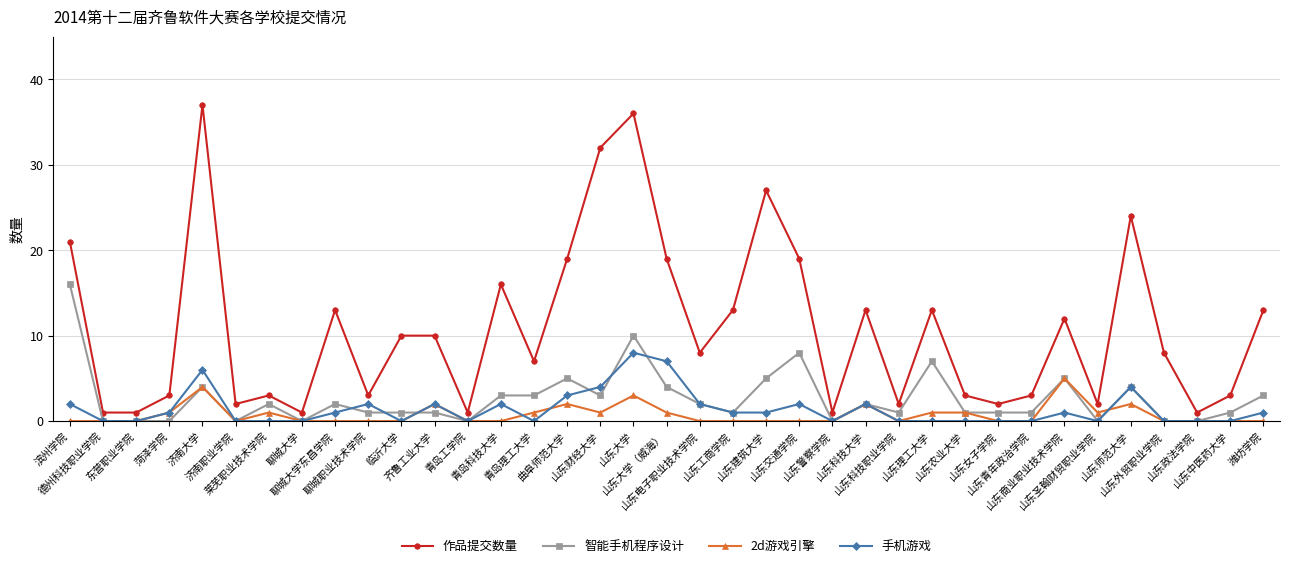

Which category has the highest value across all series?

济南大学